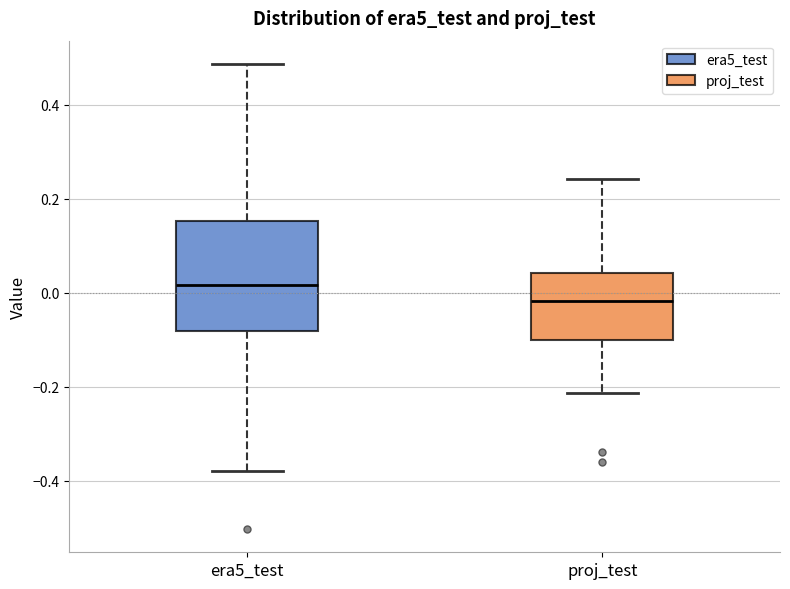

Where does the upper whisker of the box for era5_test end on the y-axis? The values are not printed on the chart, so give them approximately, as read against the axis.

0.48